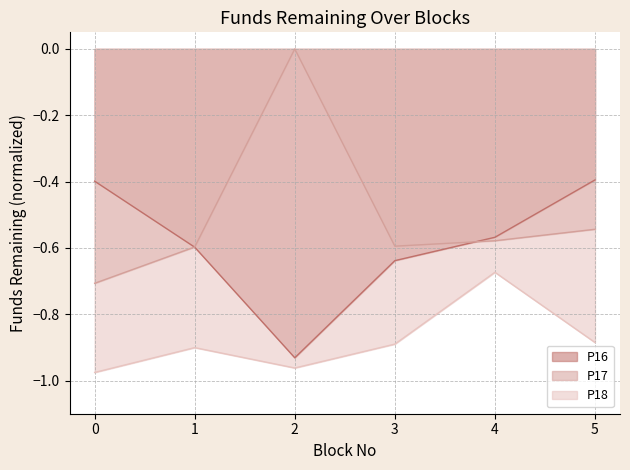

True or false: P18 has a value of -0.9 at 3.

True